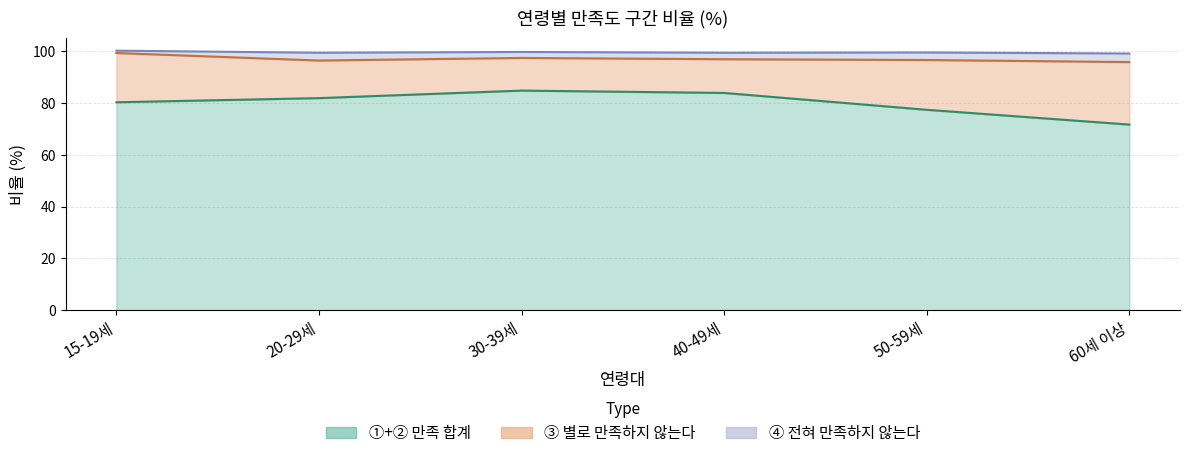

How many data points does each series have?

6